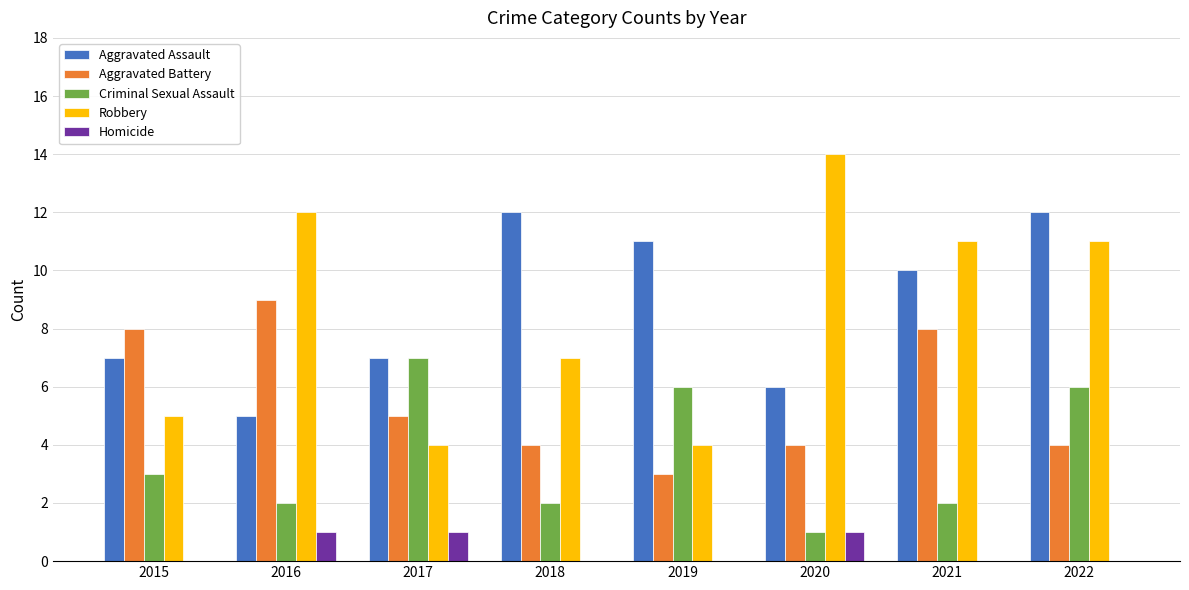

What is the sum of the Criminal Sexual Assault values at 2017 and 2015?

10